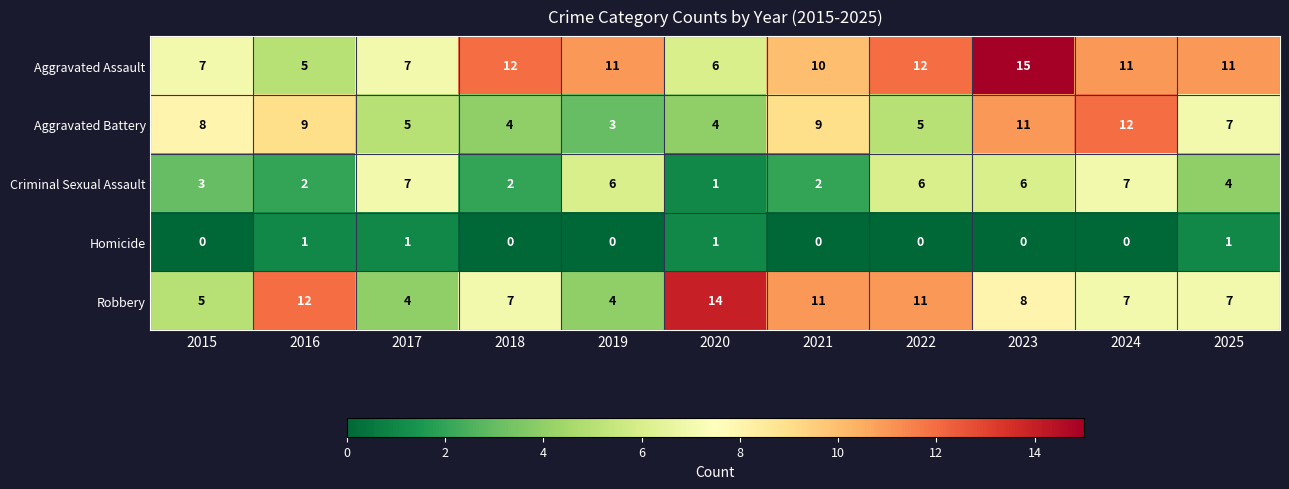

True or false: Aggravated Battery has a value of 6 at 2018.

False